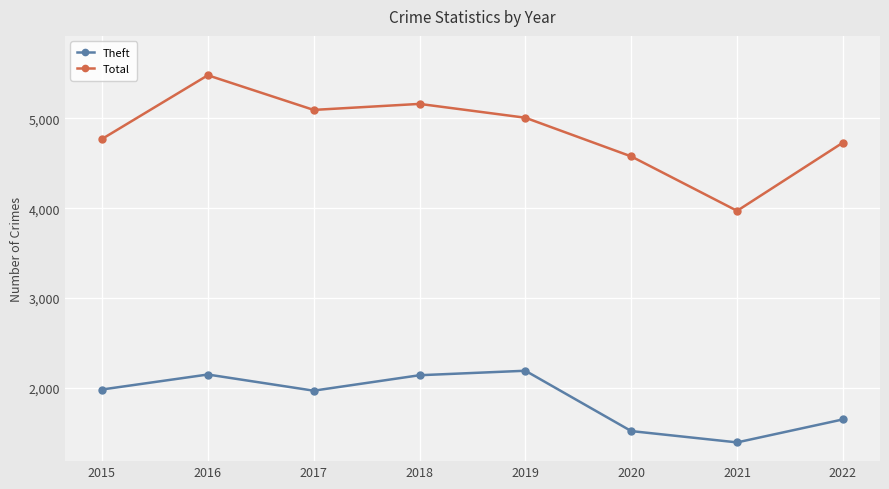

Is it true that Theft equals 857 at 2021?

False